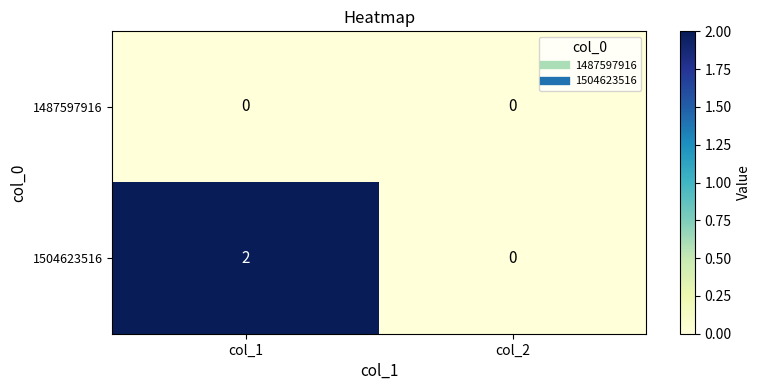

Rank the series by their average value, from lowest to highest.

1487597916, 1504623516